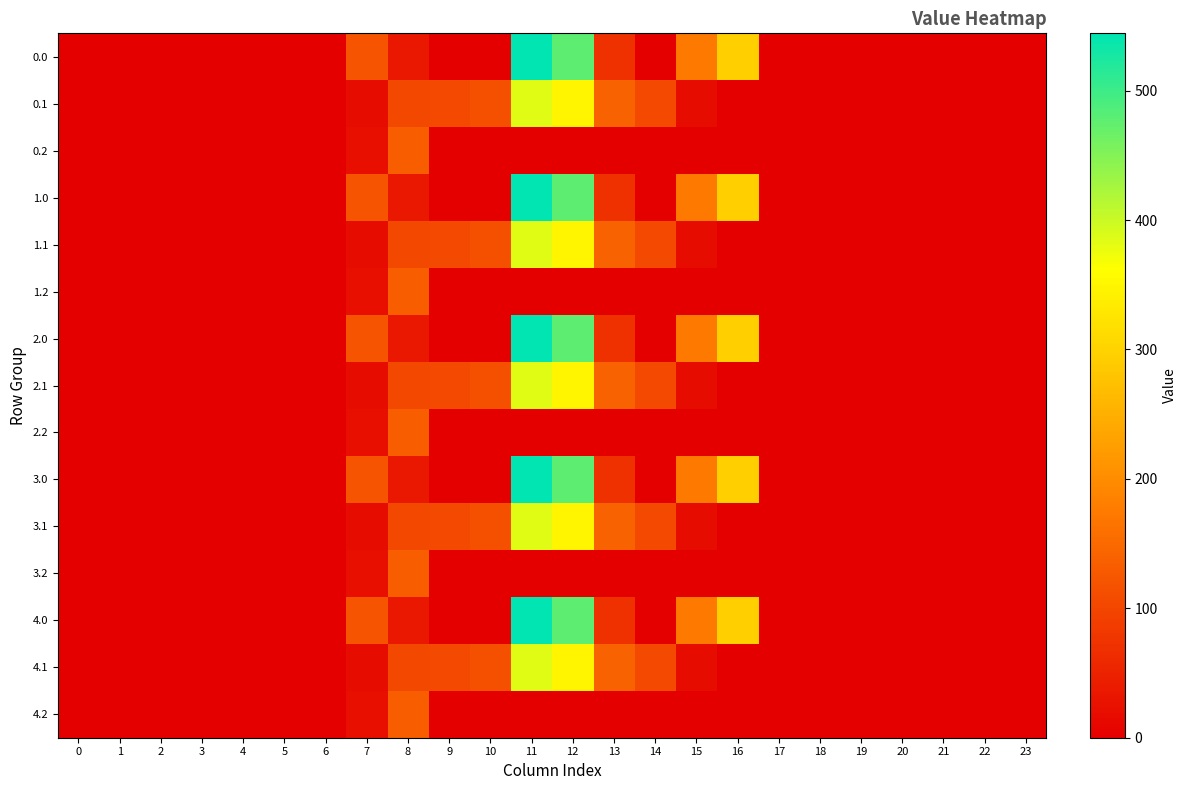

At how many categories does at least one series exceed 362?

2